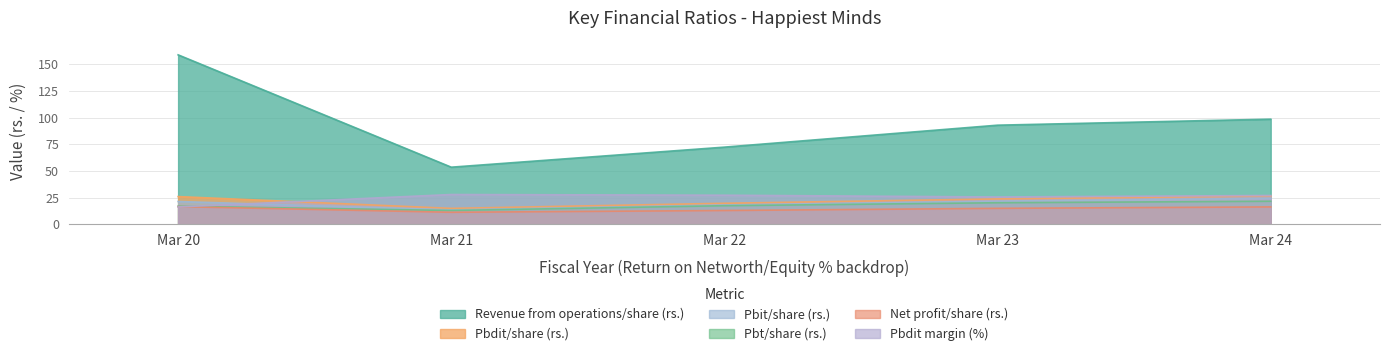

Does the chart have visible grid lines?

Yes